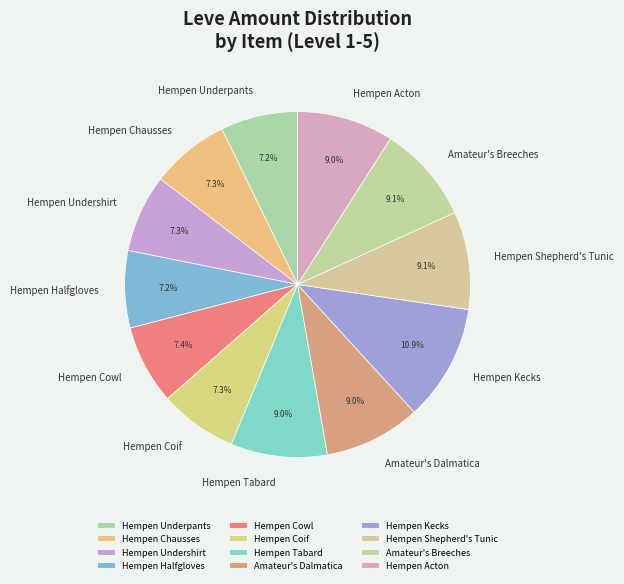

What percentage is the Amateur's Breeches slice, to the nearest percent?

9%